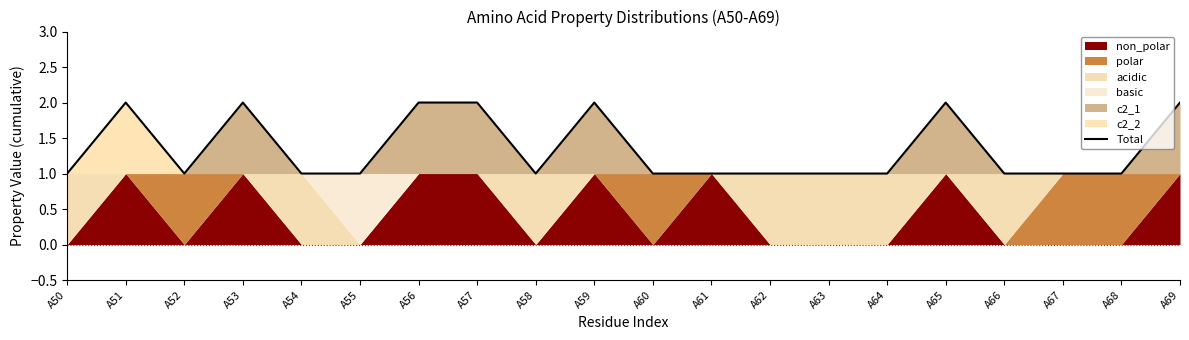

Is it true that Total equals 1 at A60?

True